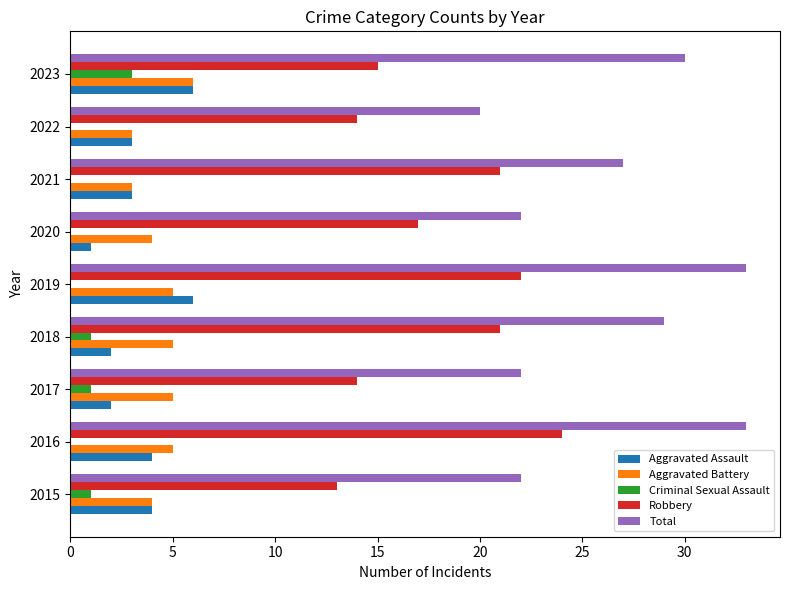

Is it true that Total equals 30 at 2023?

True